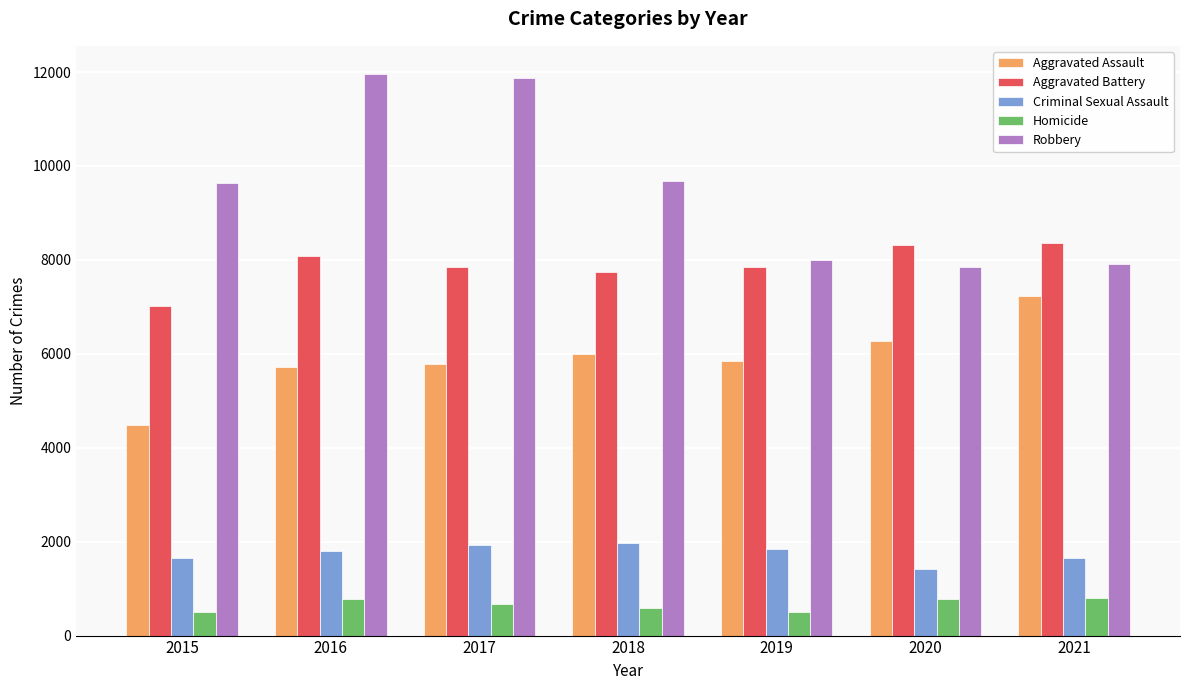

What are all the series names shown in the legend?

Aggravated Assault, Aggravated Battery, Criminal Sexual Assault, Homicide, Robbery